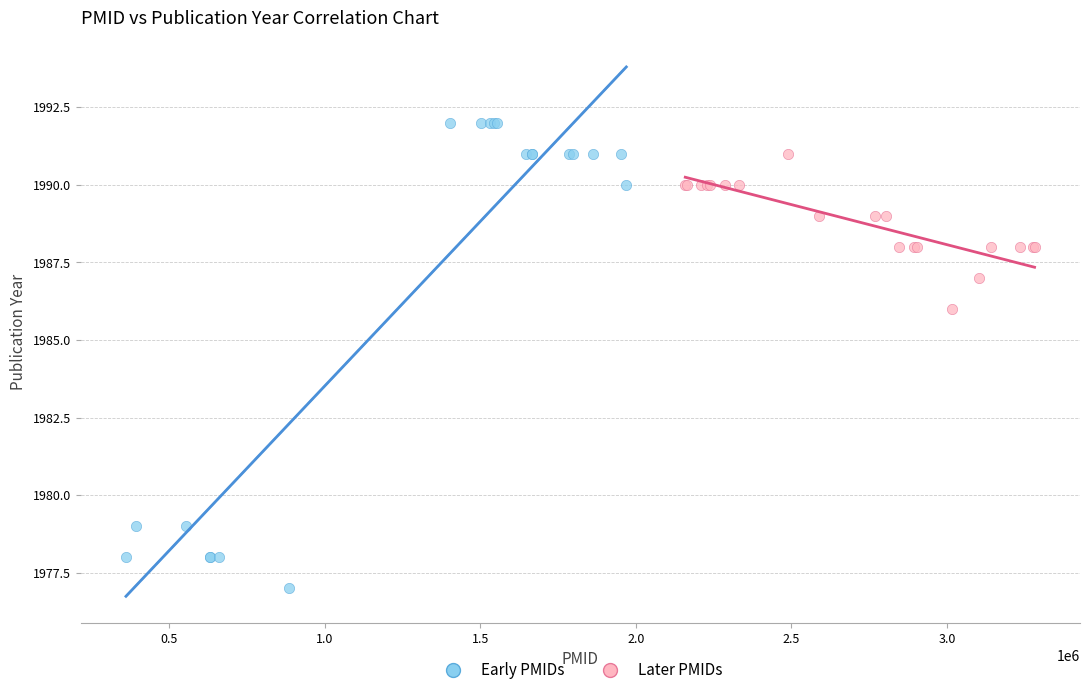

Which series contains the lowest Y value?

Early PMIDs